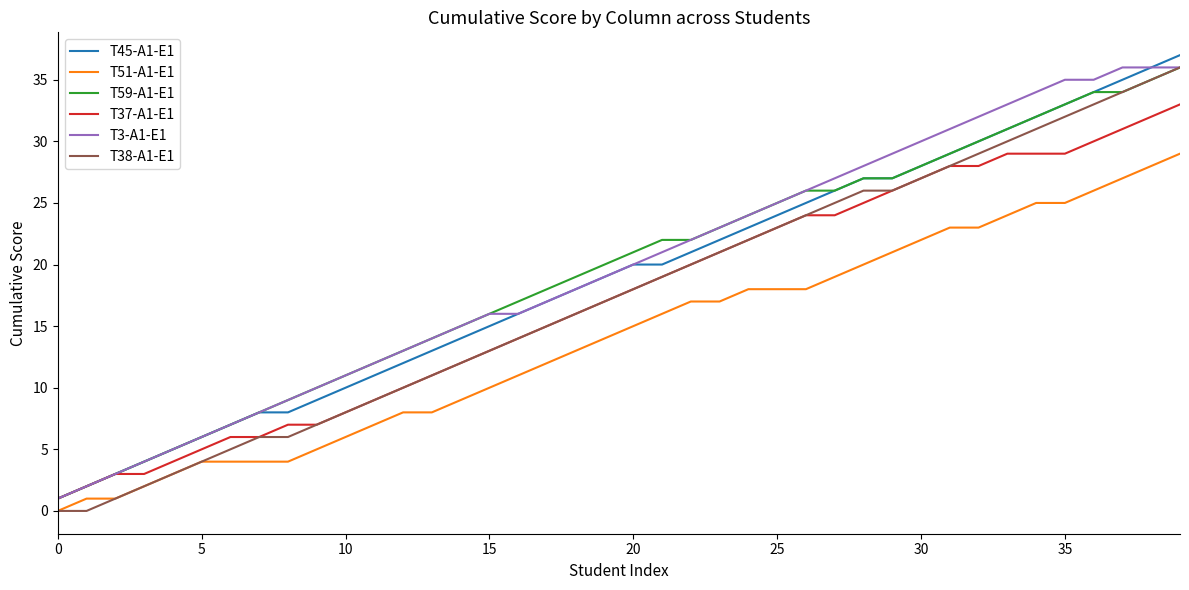

True or false: T51-A1-E1 and T59-A1-E1 intersect in this chart.

False